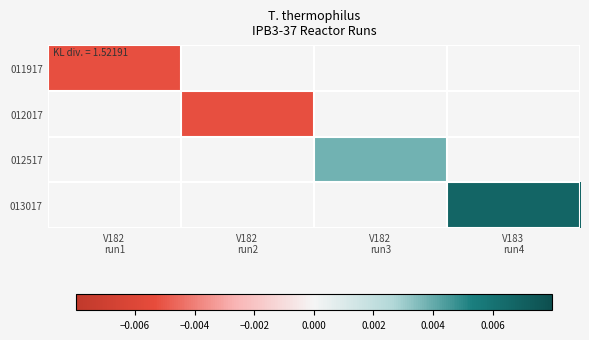

How many categories are shown in the chart?

4